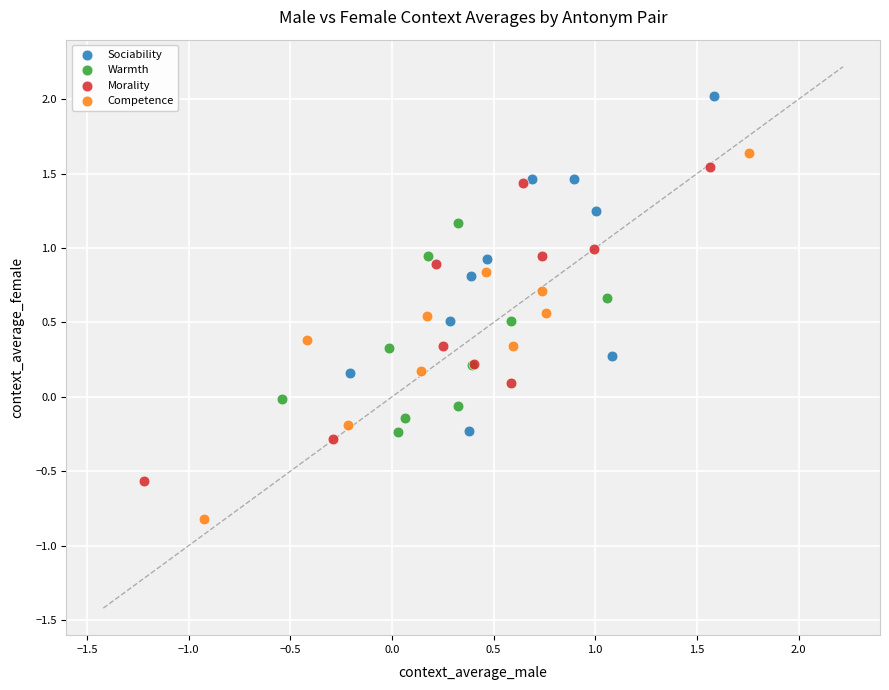

Which series reaches the minimum Y coordinate?

Competence